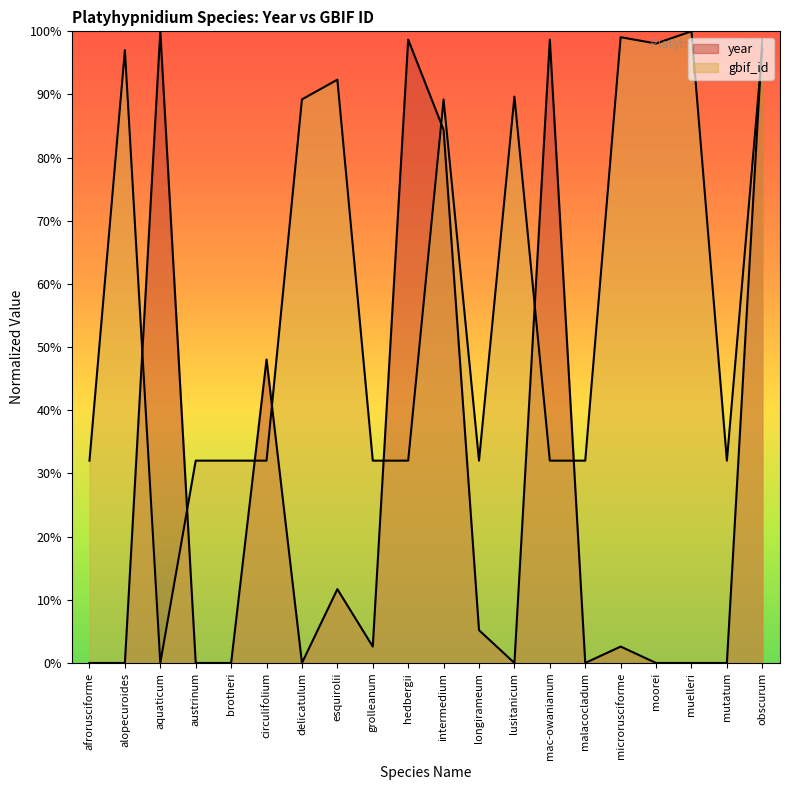

Does the chart have visible grid lines?

No